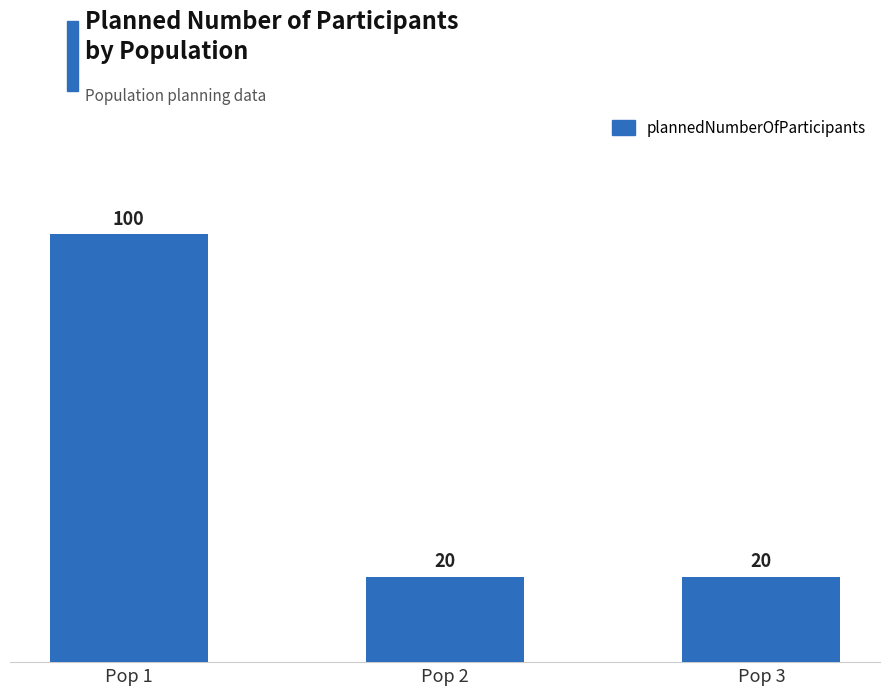

Which category has the highest value across all series?

Pop 1